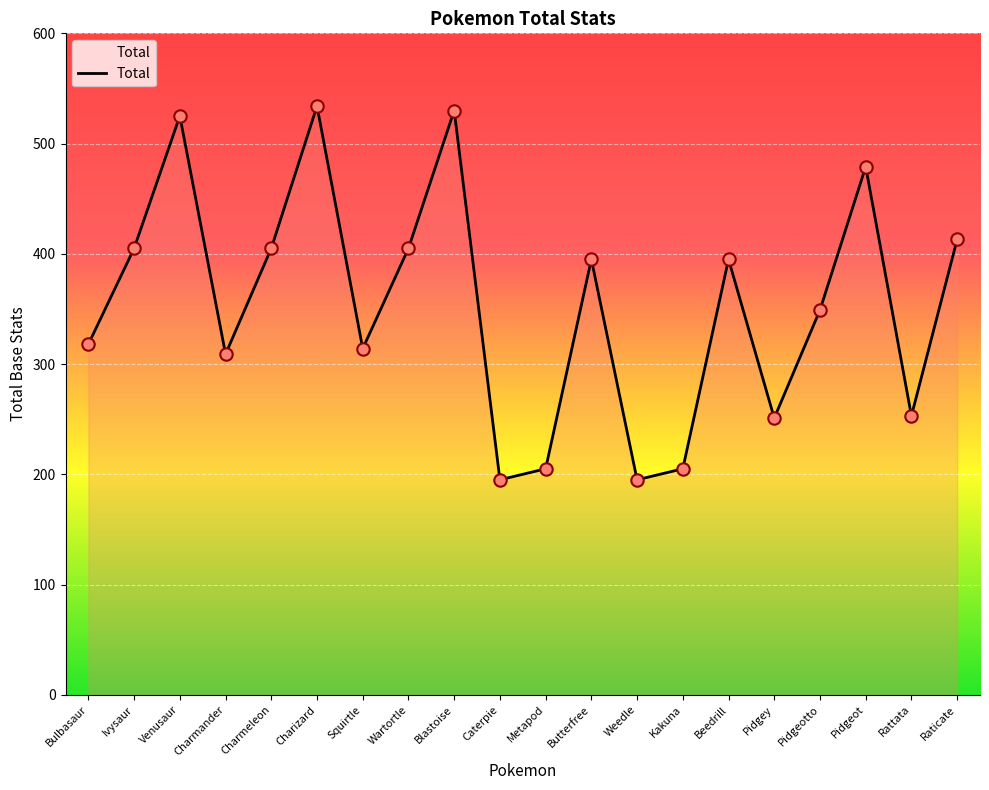

Which has a higher value, Pidgey or Metapod?

Pidgey